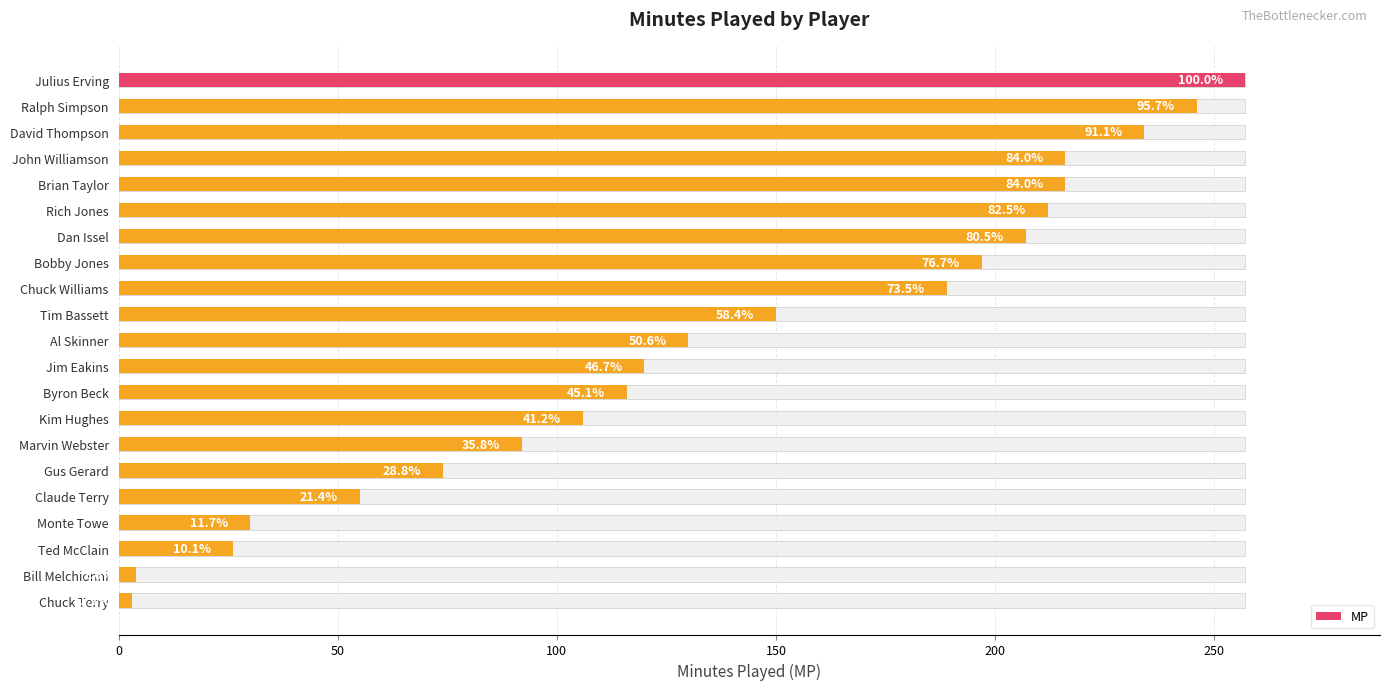

What is the approximate value at Marvin Webster?

92